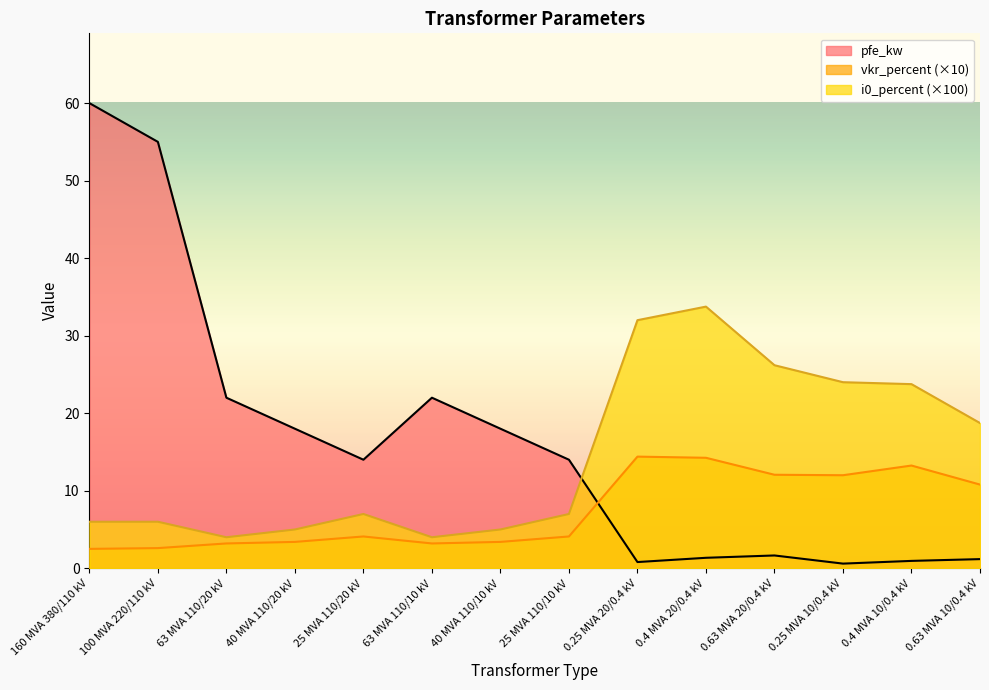

How many lines are shown in the chart?

3